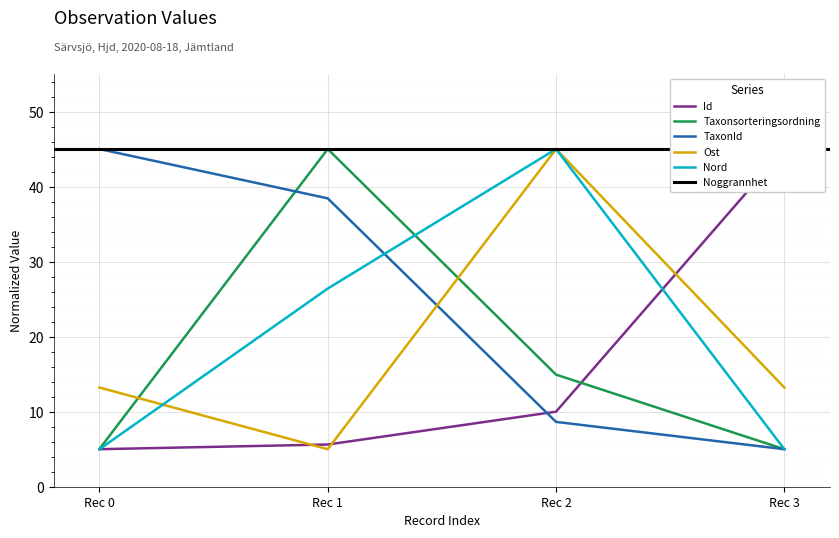

Is it true that Taxonsorteringsordning equals 5.0 at Rec 3?

True